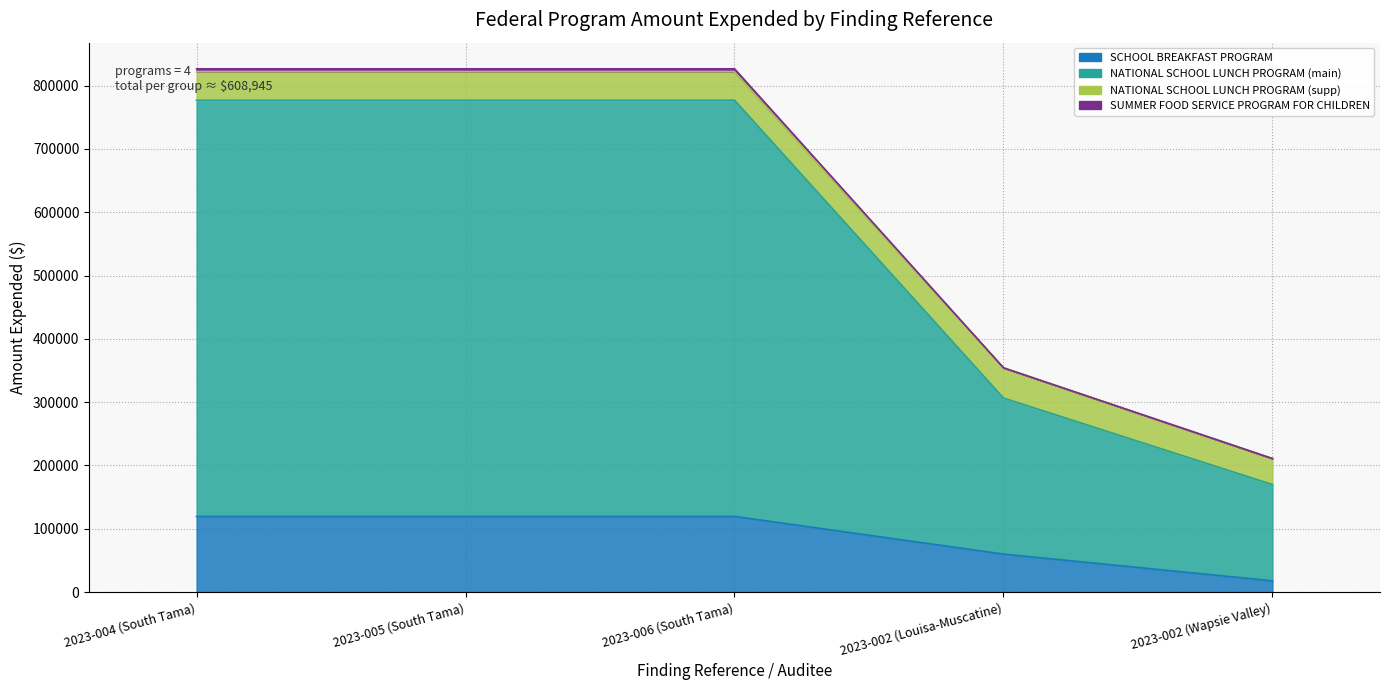

Is it true that SCHOOL BREAKFAST PROGRAM equals 92395 at 2023-002 (Louisa-Muscatine)?

False